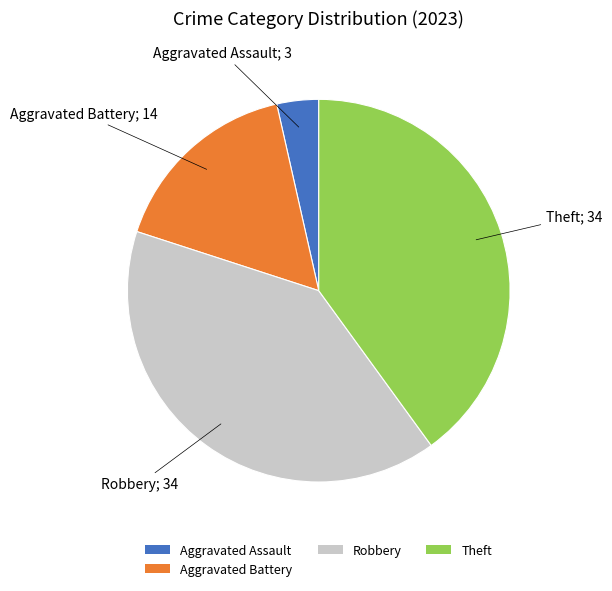

Is the sum of Aggravated Assault and Theft greater than half?

No